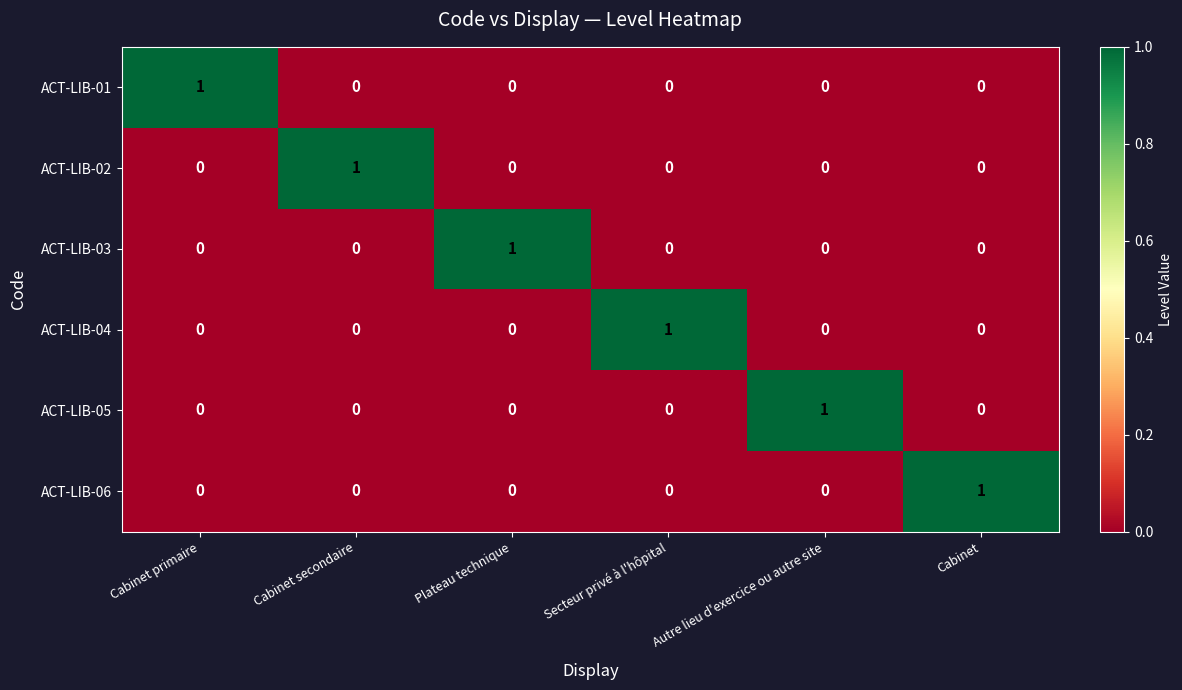

Is it true that ACT-LIB-01 equals -1 at Secteur privé à l'hôpital?

False